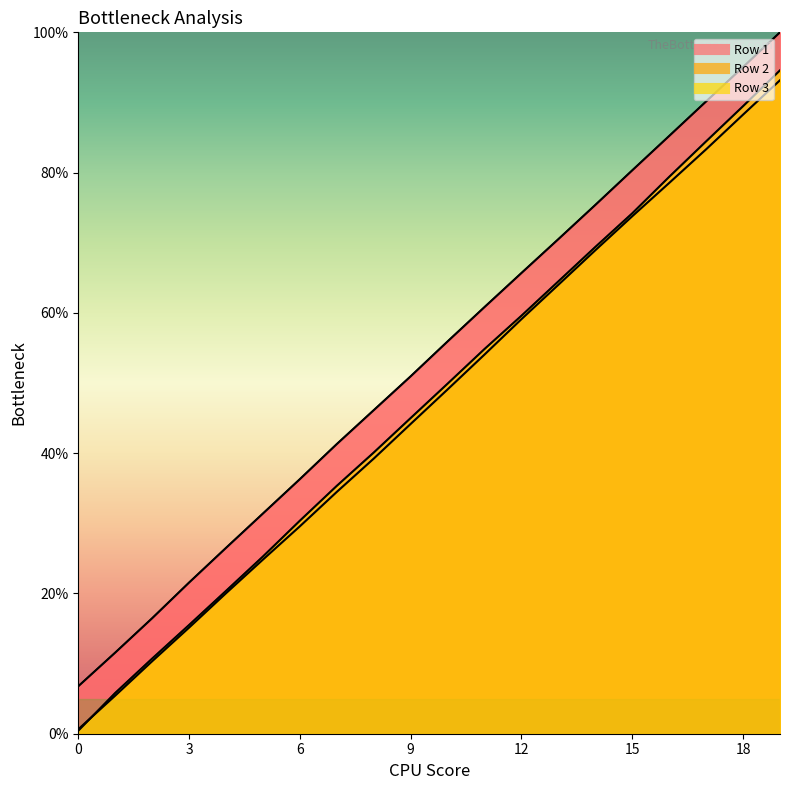

Does the chart display data point markers on the line(s)?

No